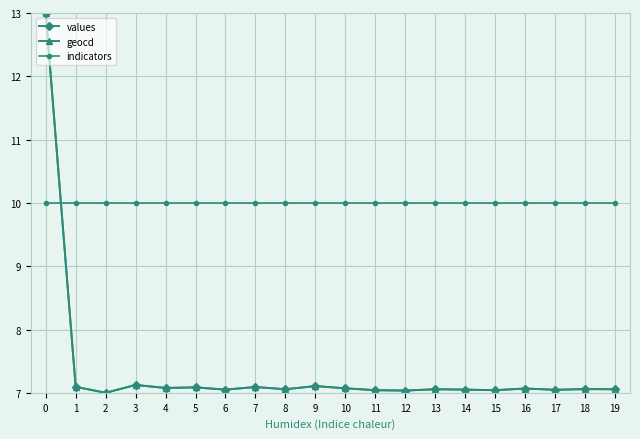

How many values in the geocd series exceed 7?

19